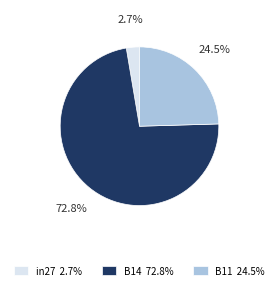

How much of the chart is everything except in27?

97.3%